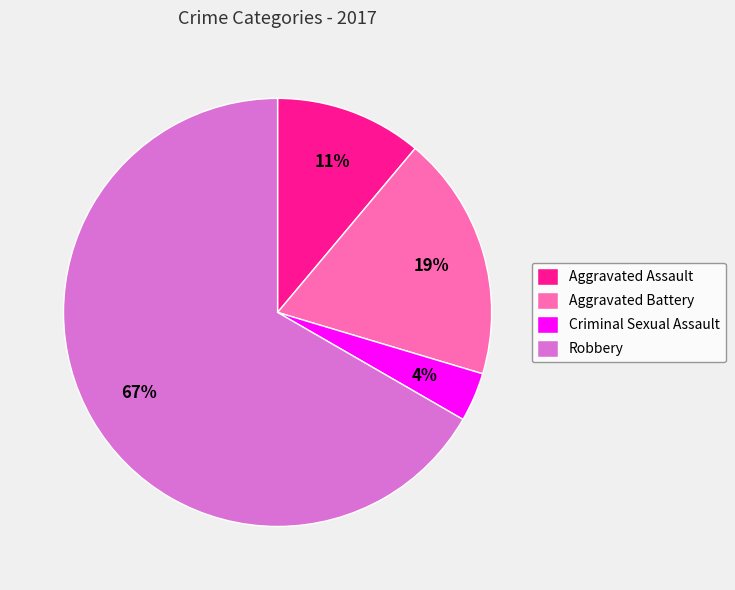

How many segments does this pie chart have?

4